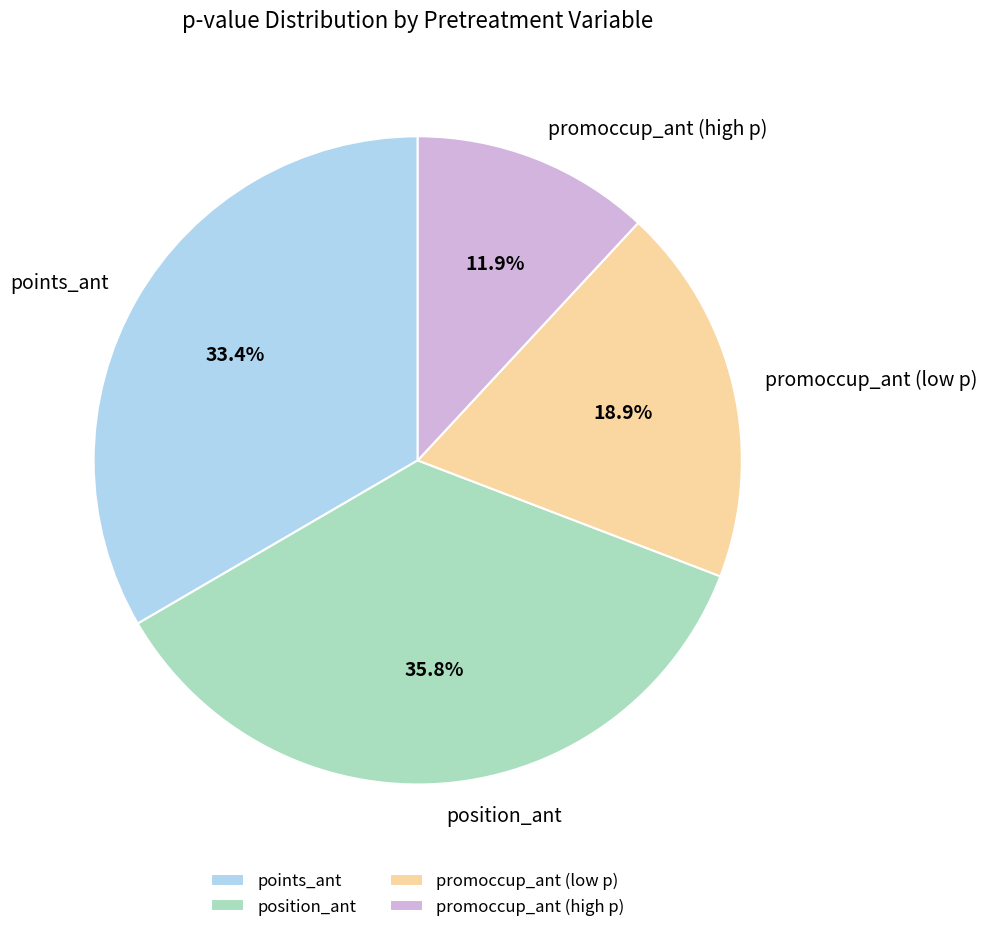

Rank the categories by value from highest to lowest.

position_ant, points_ant, promoccup_ant (low p), promoccup_ant (high p)